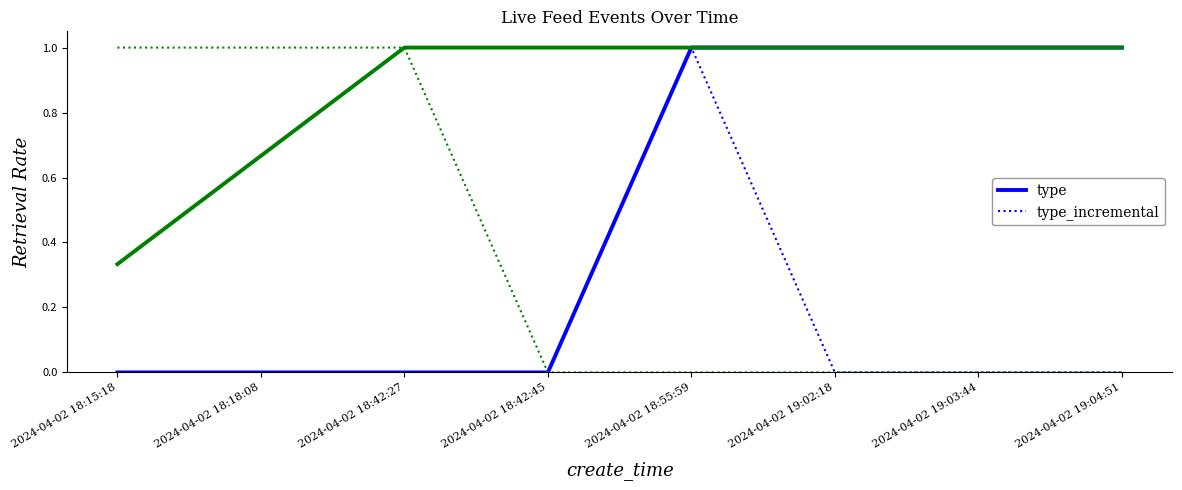

What position from the left is 2024-04-02 18:55:59?

5